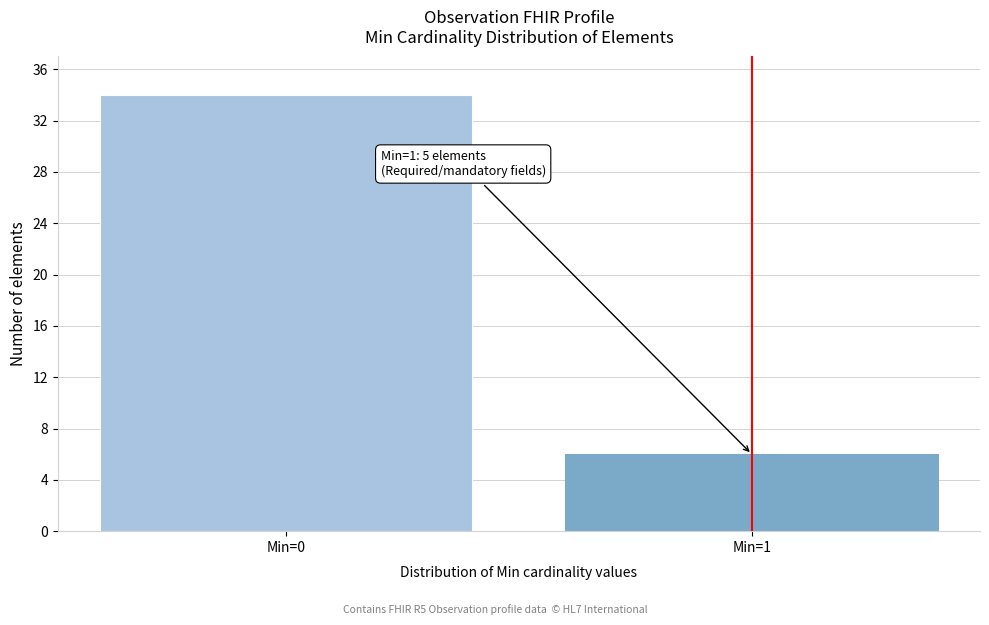

Reading left to right, list all the values displayed in this chart.

Min=0=34	Min=1=6